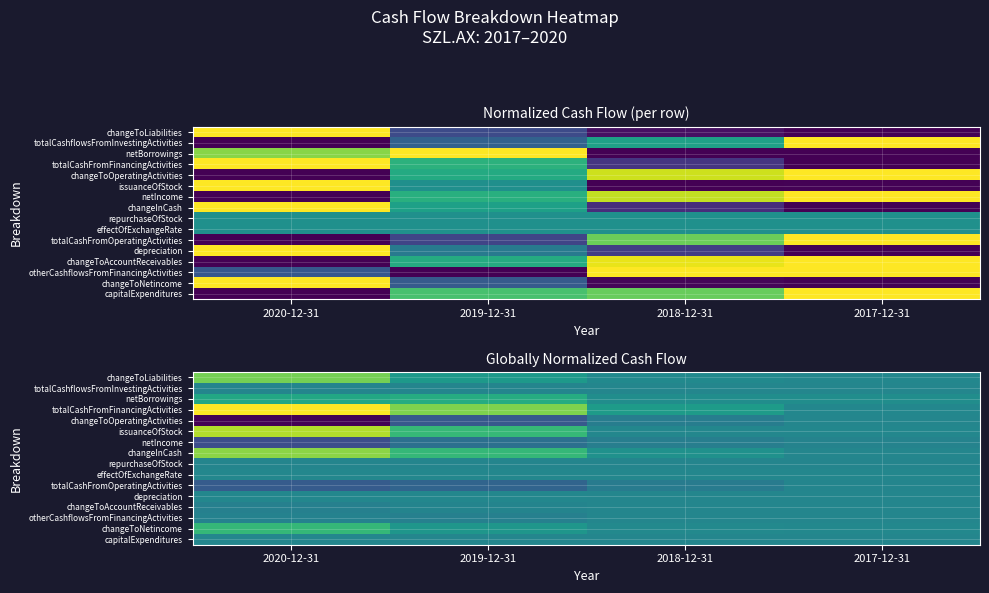

Rank the series by their maximum value, from lowest to highest.

netIncome, totalCashFromOperatingActivities, repurchaseOfStock, changeToOperatingActivities, totalCashflowsFromInvestingActivities, otherCashflowsFromFinancingActivities, capitalExpenditures, changeToAccountReceivables, depreciation, effectOfExchangeRate, netBorrowings, changeToNetincome, changeToLiabilities, changeInCash, issuanceOfStock, totalCashFromFinancingActivities